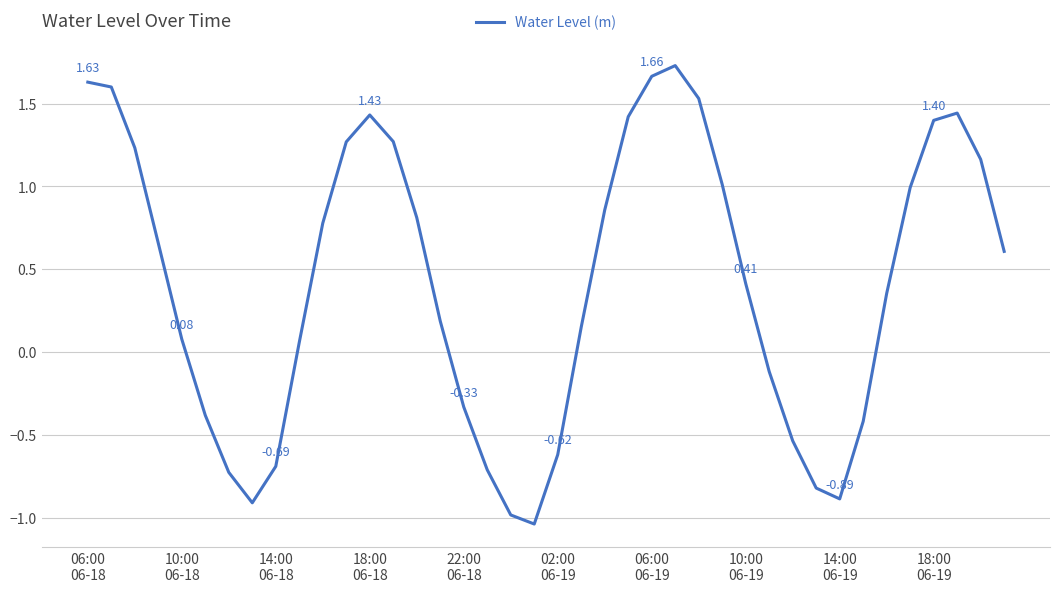

What is the maximum value shown in the chart?

1.7